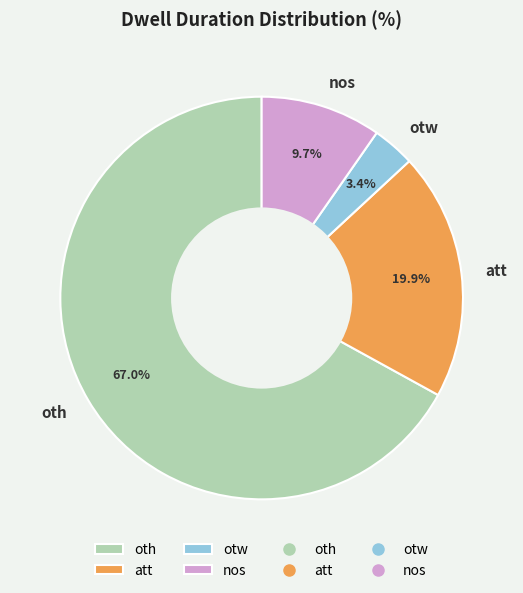

To the nearest percent, what portion does otw represent?

3%